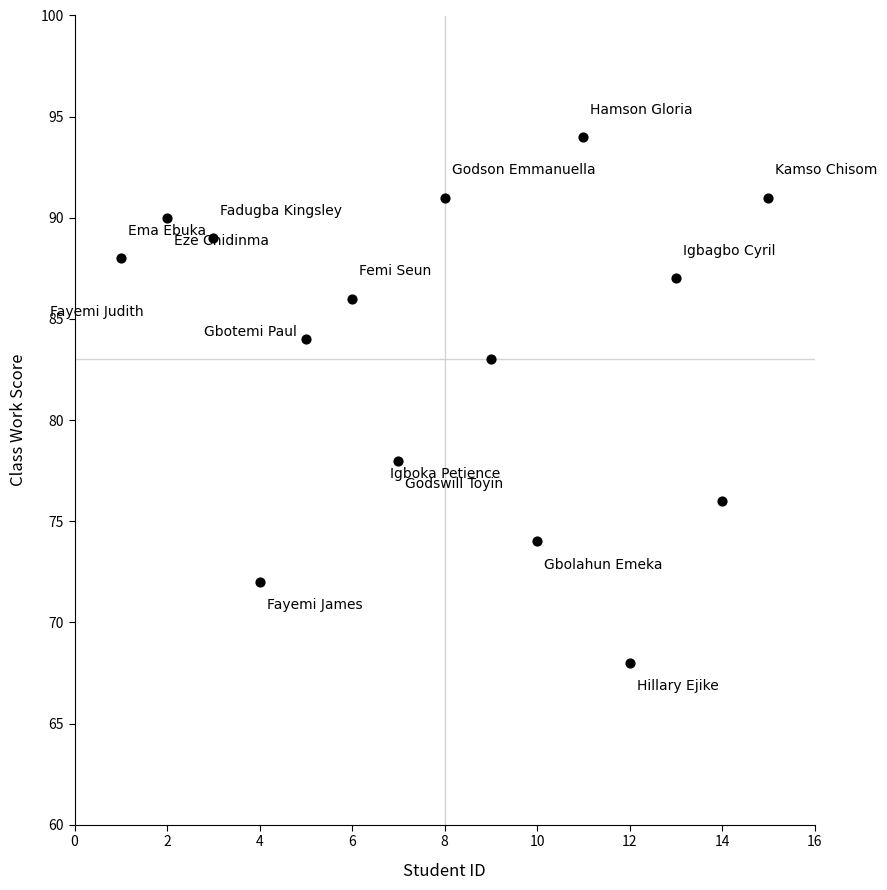

What Y value in the scatter plot is closest to 81?

83